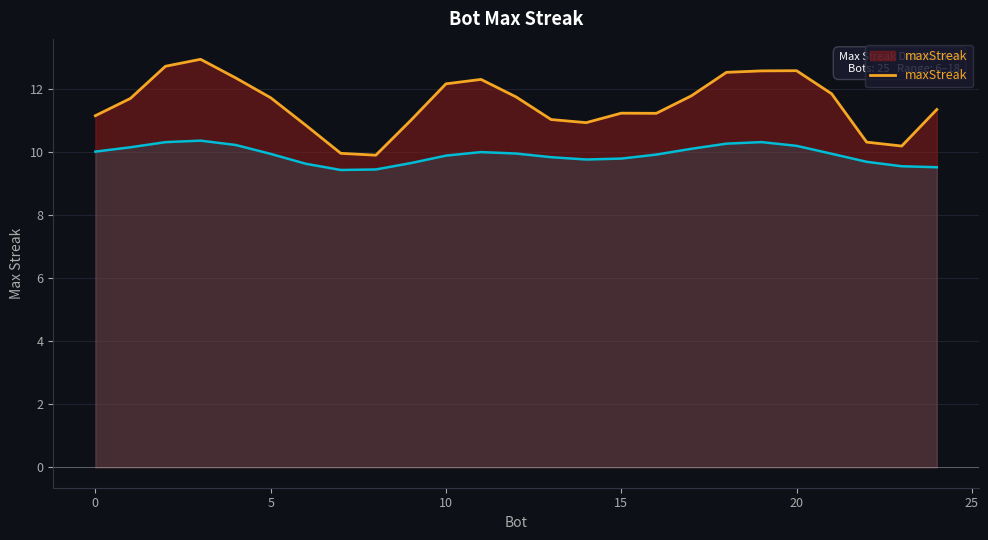

The value of maxStreak at 5 is 19.8. True or false?

False